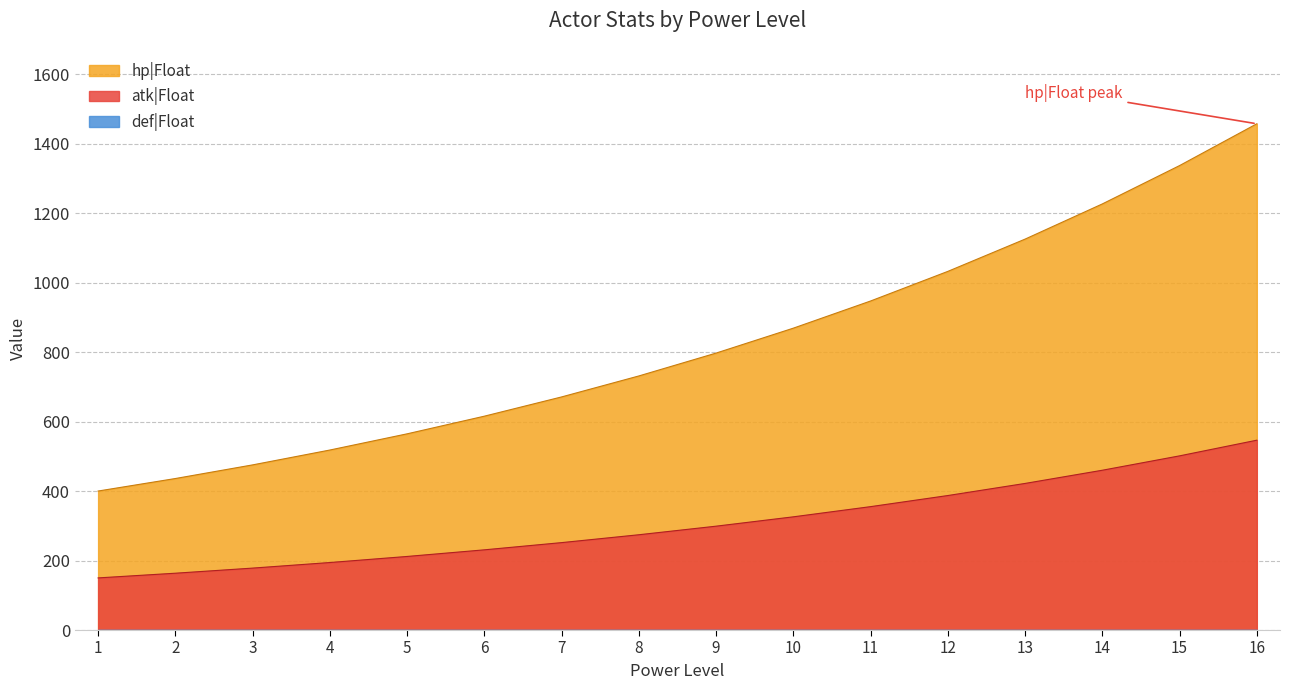

What is the spread (max minus min) of values at 16?

1457.0